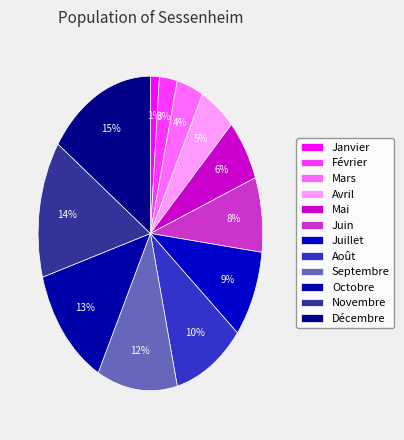

To the nearest percent, what is the average slice percentage?

8%